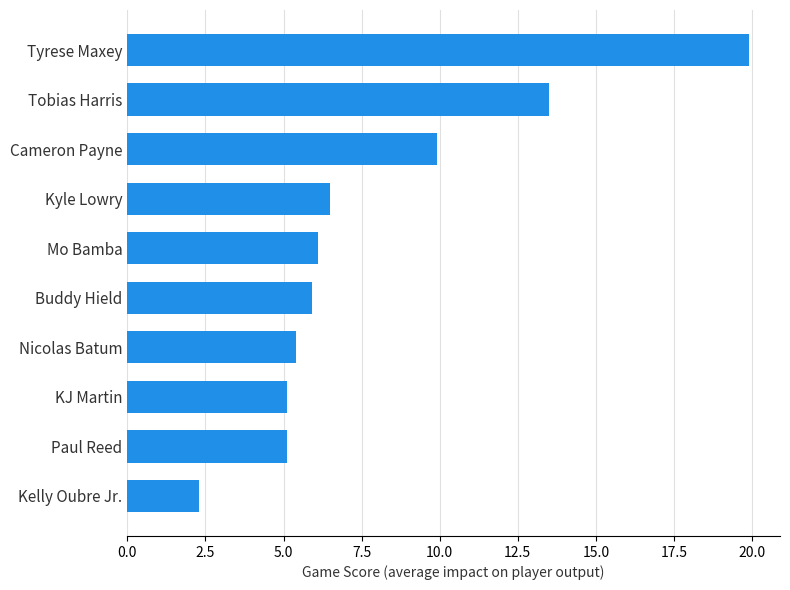

What is the change in value from Buddy Hield to Kyle Lowry?

+0.6